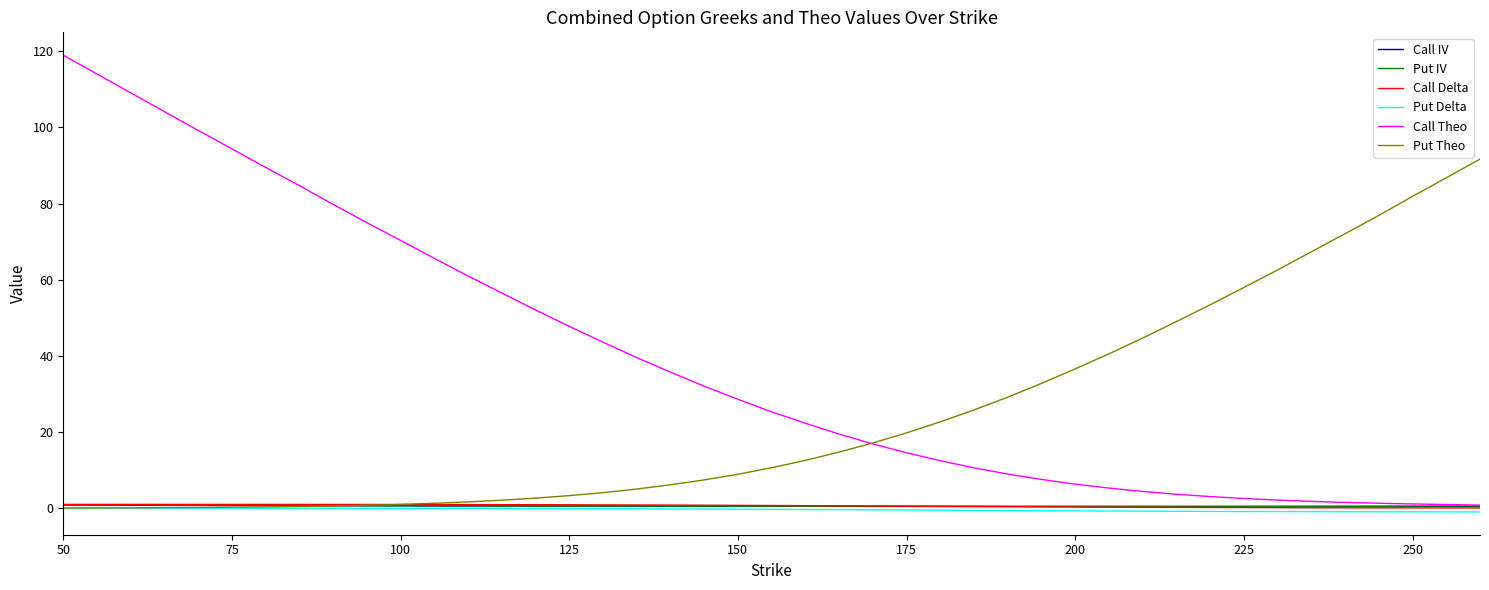

Which series has the widest spread of values?

Call Theo